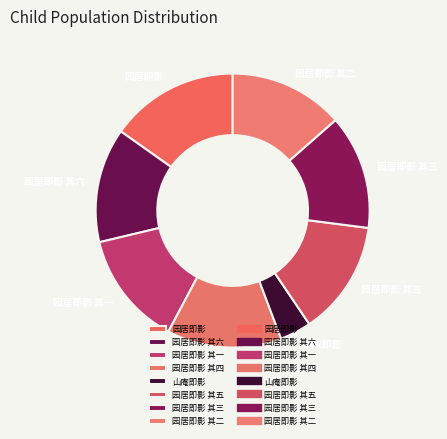

Which slice is the smallest?

山庵即影